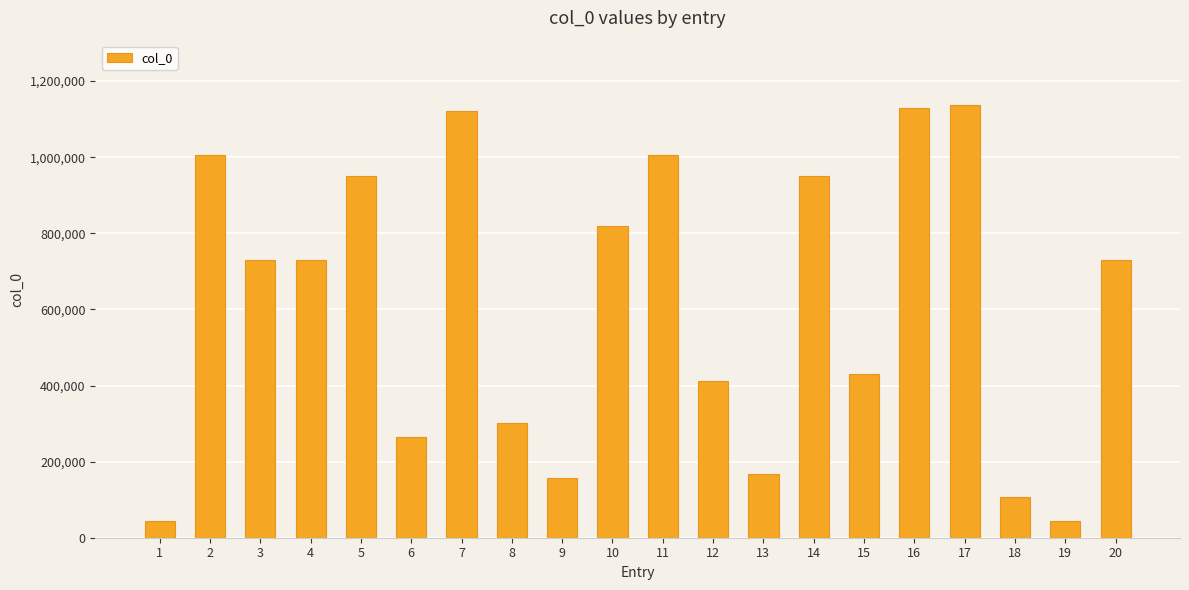

What is the change in value from 14 to 17?

+185122